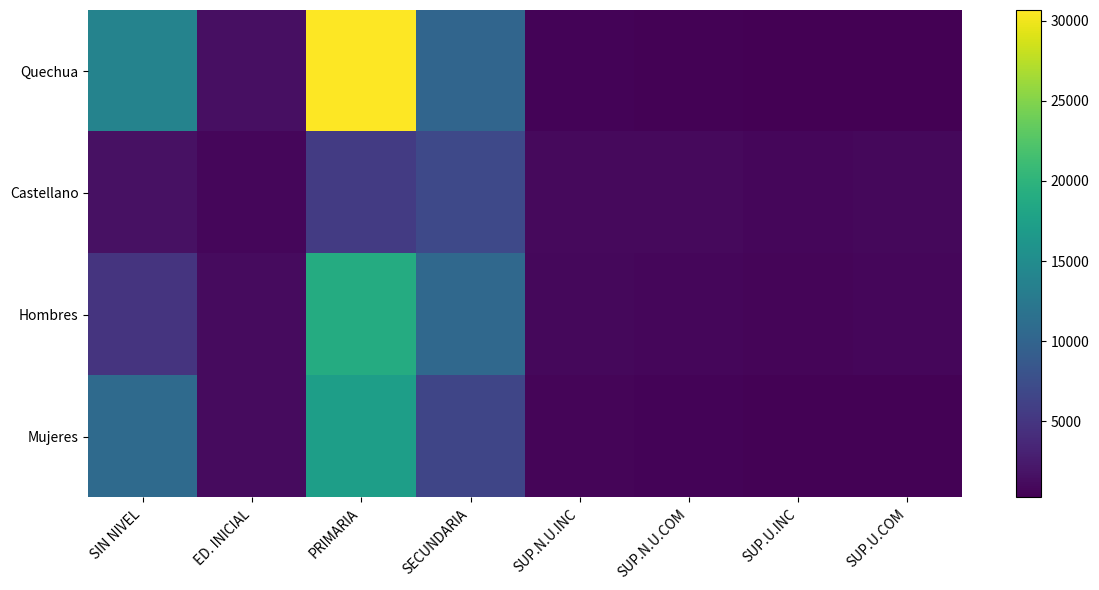

At how many categories does at least one series exceed 744?

8